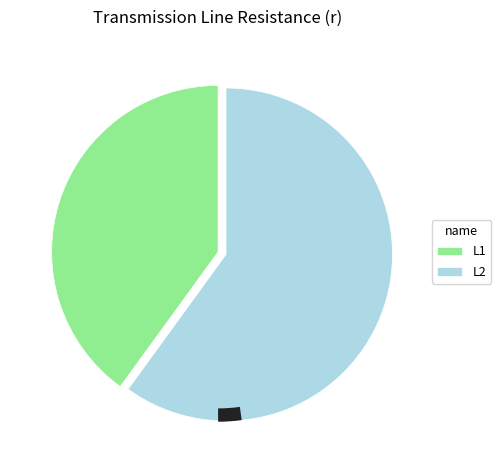

To the nearest percent, what percentage of the pie is L1?

40%